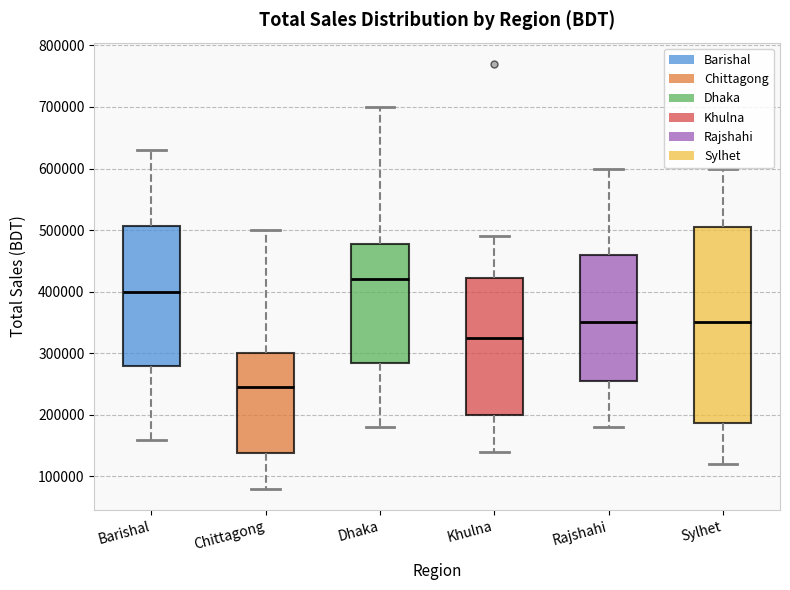

Reading left to right, read every box against the y-axis: the position of its median line, the range the box covers, and the ends of its whiskers. The values are not printed on the chart, so give them approximately, as read against the axis.

Barishal: median 400000, box 280000 to 510000, whiskers 160000 to 630000
Chittagong: median 250000, box 140000 to 300000, whiskers 80000 to 500000
Dhaka: median 420000, box 290000 to 480000, whiskers 180000 to 700000
Khulna: median 330000, box 200000 to 420000, whiskers 140000 to 490000
Rajshahi: median 350000, box 260000 to 460000, whiskers 180000 to 600000
Sylhet: median 350000, box 190000 to 510000, whiskers 120000 to 600000